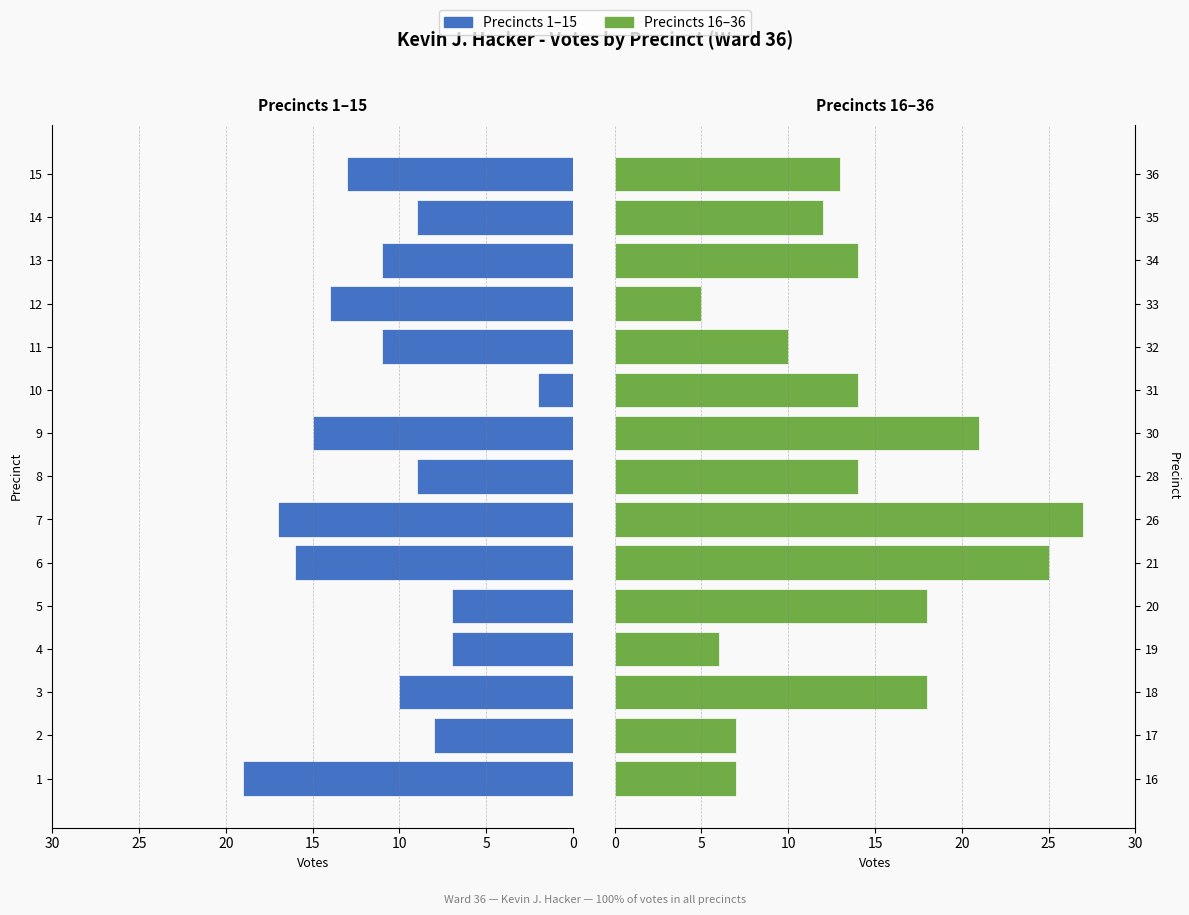

What is the lowest value of the Precincts 16-36 series?

5